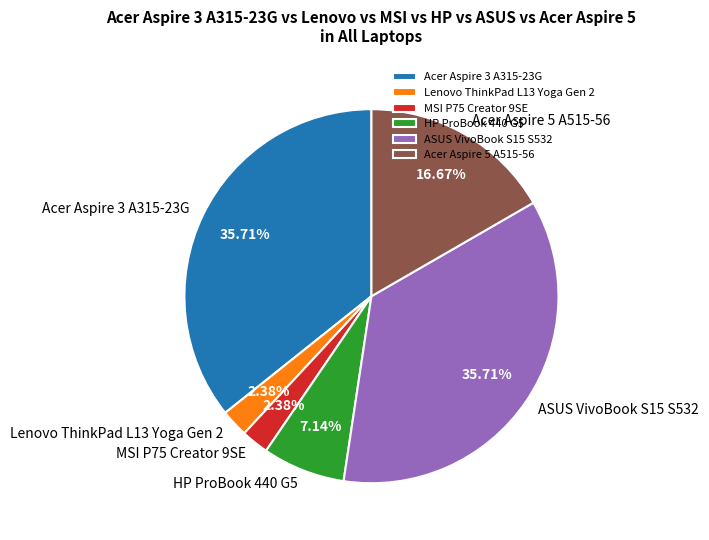

Between Acer Aspire 3 A315-23G and Lenovo ThinkPad L13 Yoga Gen 2, which is larger?

Acer Aspire 3 A315-23G